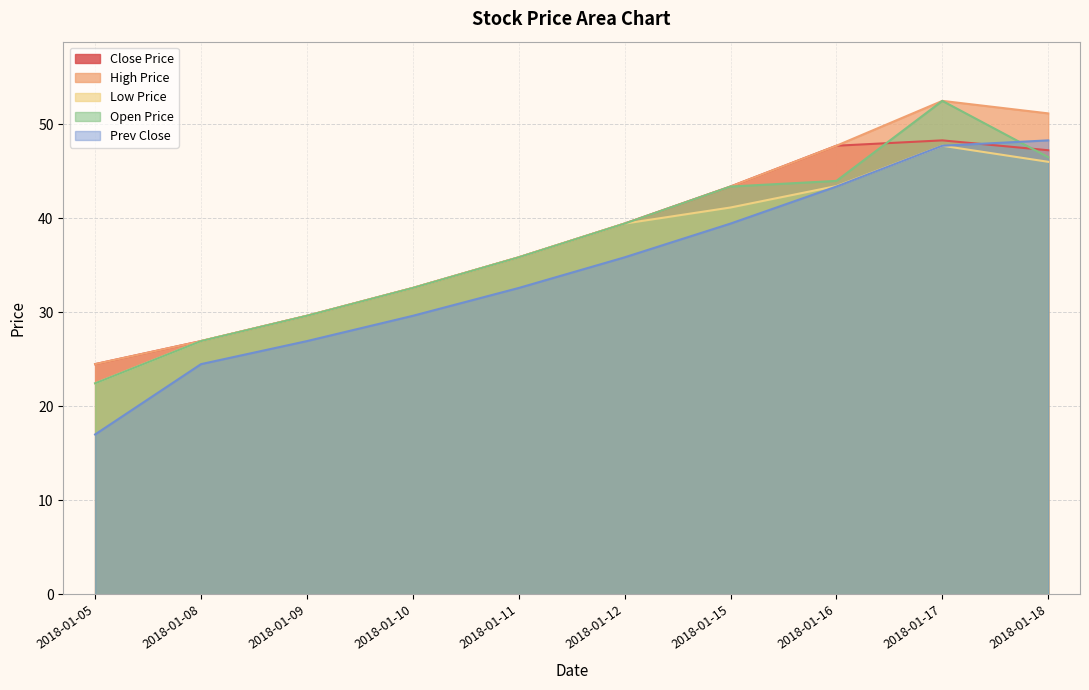

Reading left to right, what are all the values shown in this chart?

SHOUPA: 24.5	26.9	29.6	32.6	35.9	39.4	43.4	47.7	48.3	47.2
ZUIGAO: 24.5	26.9	29.6	32.6	35.9	39.4	43.4	47.7	52.5	51.2
ZUIDI: 22.4	26.9	29.6	32.6	35.9	39.4	41.1	43.4	47.7	46.0
KAIPAN: 22.4	26.9	29.6	32.6	35.9	39.4	43.4	44.0	52.5	46.5
QIANSHOUPA: 17.0	24.5	26.9	29.6	32.6	35.9	39.4	43.4	47.7	48.3